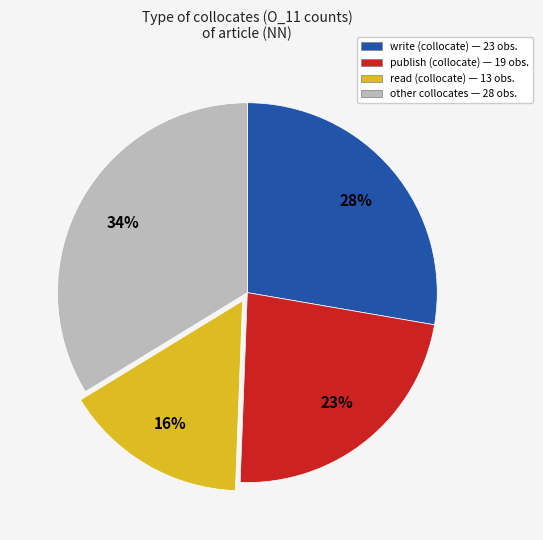

Is there a majority slice in this chart?

No